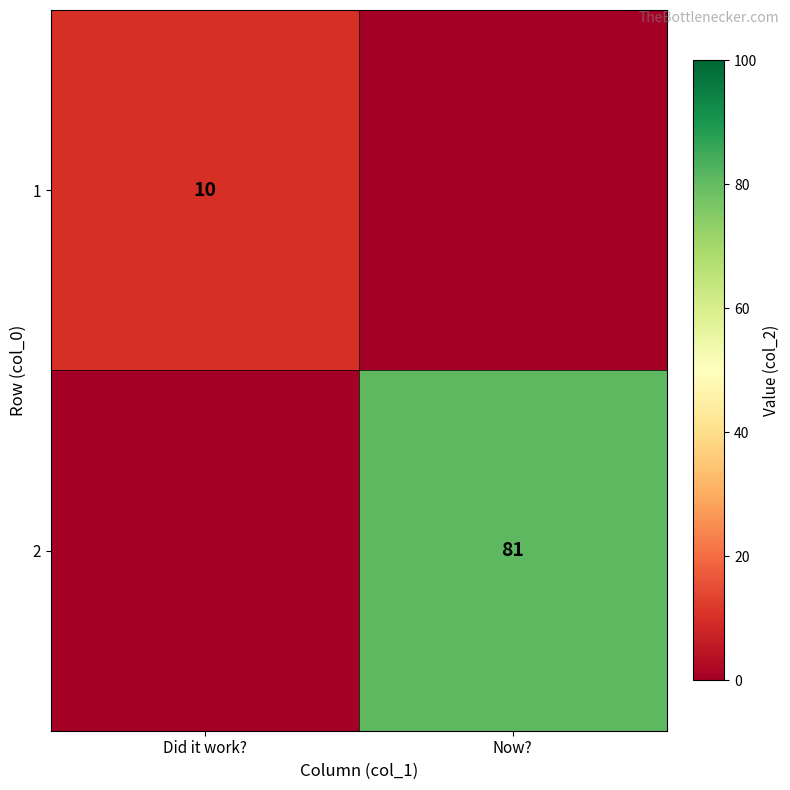

The value of 1 at Did it work? is 10. True or false?

True